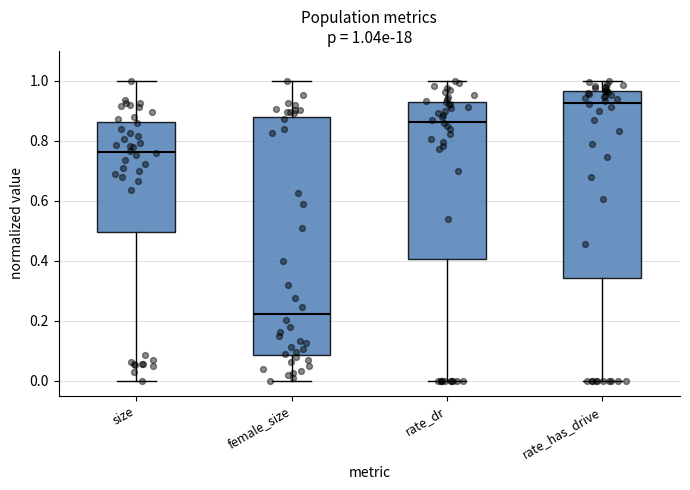

Which box is the tallest, from its lower edge to its upper edge?

female_size